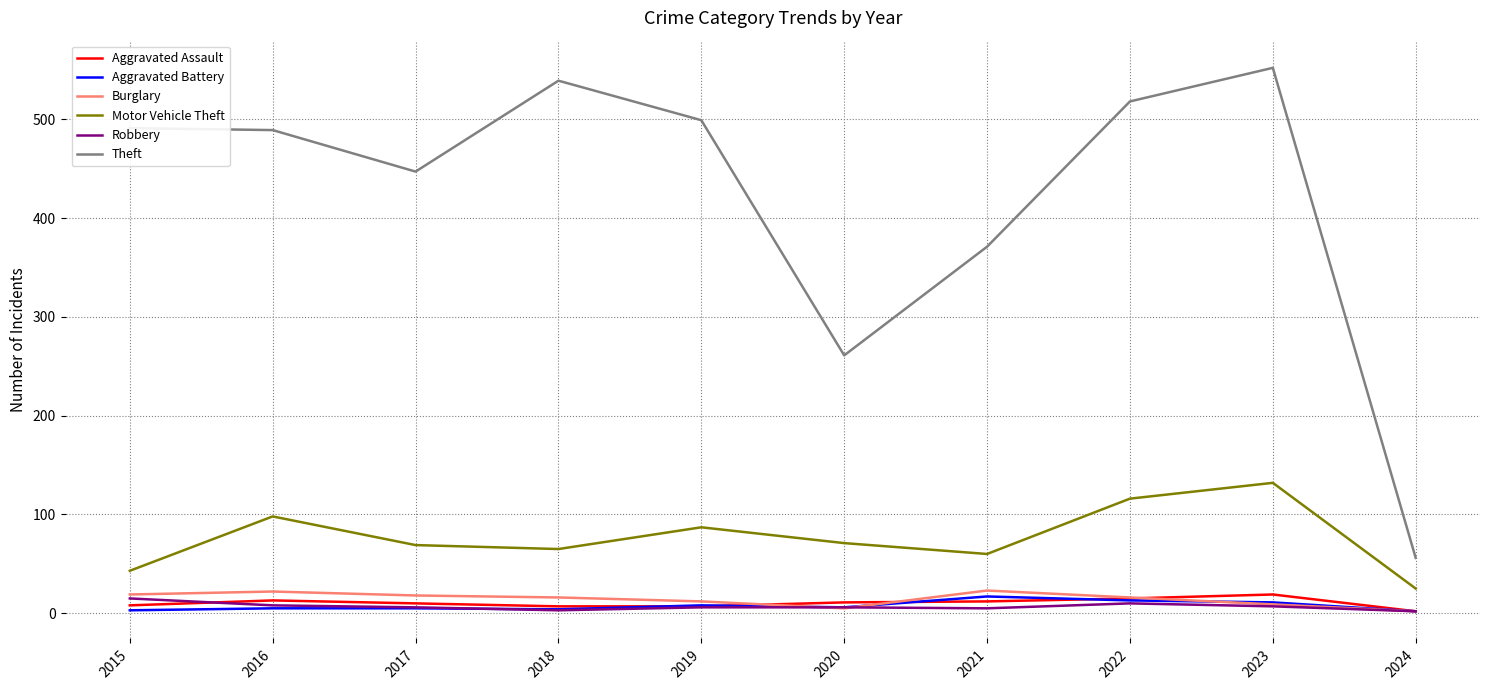

Which series has the largest total across all categories?

Theft